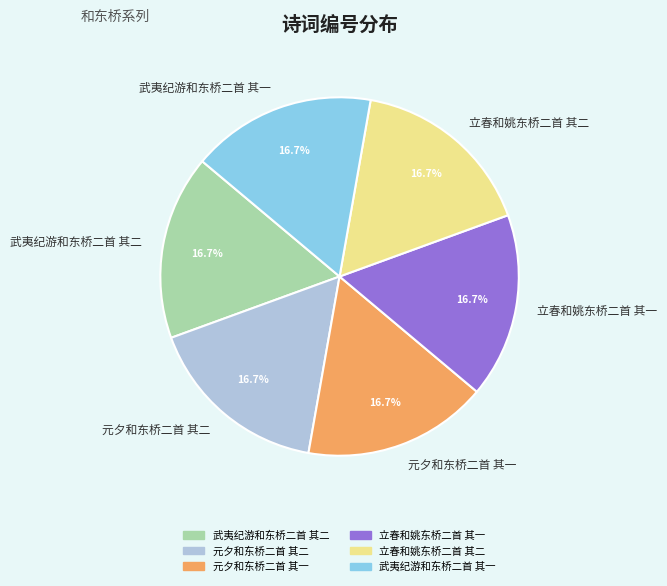

Is there any slice that represents more than half of the pie?

No